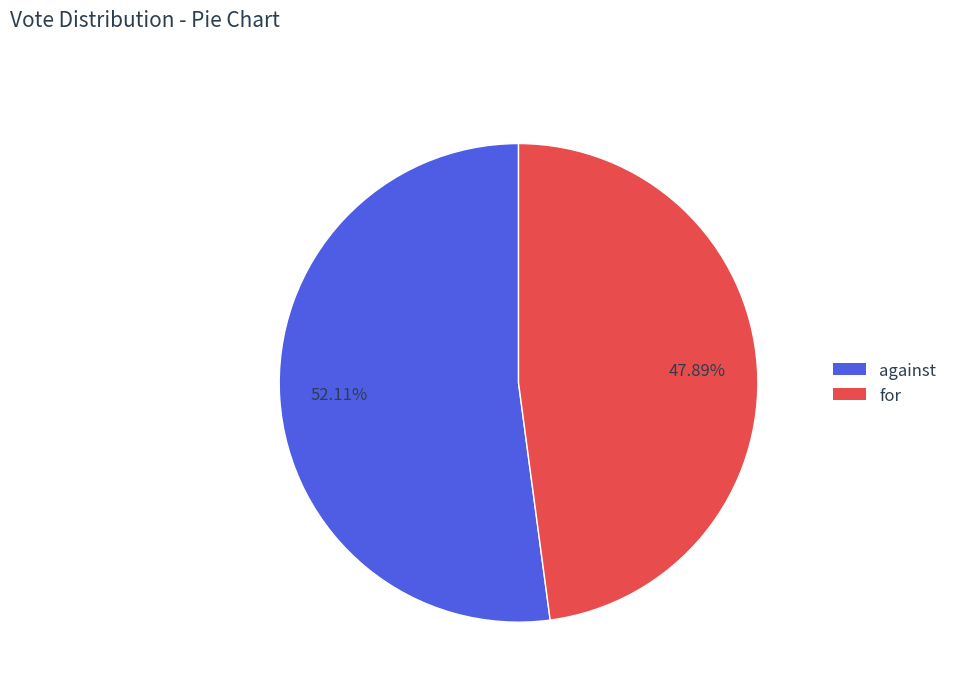

Rank the categories by value from lowest to highest.

for, against